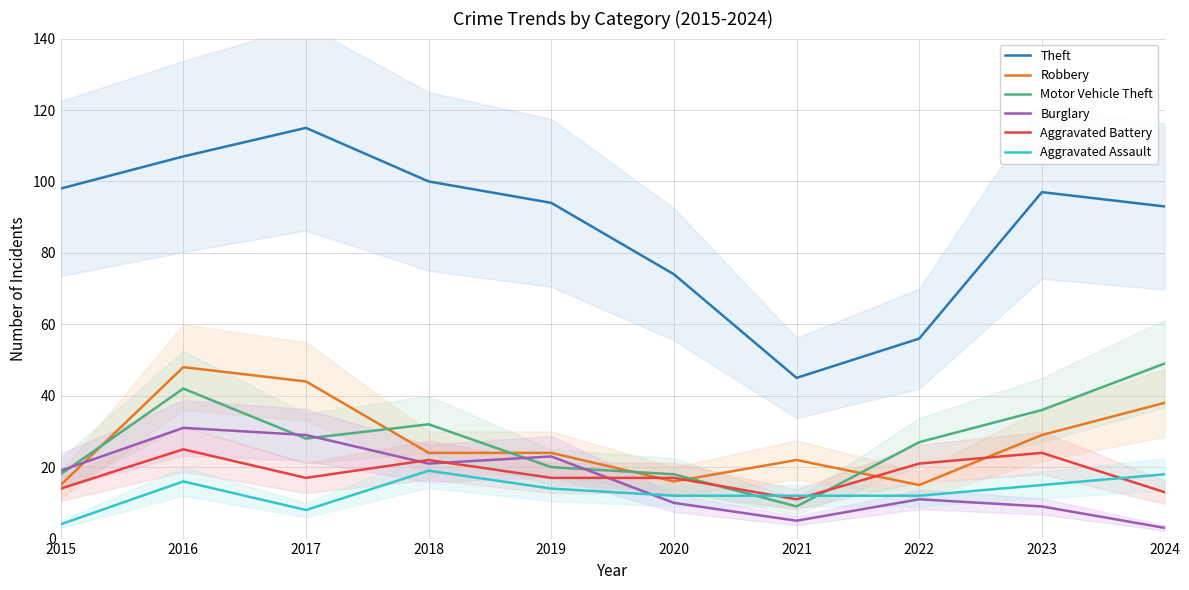

Is the value of Burglary at 2023 greater than the value of Theft at 2016?

No